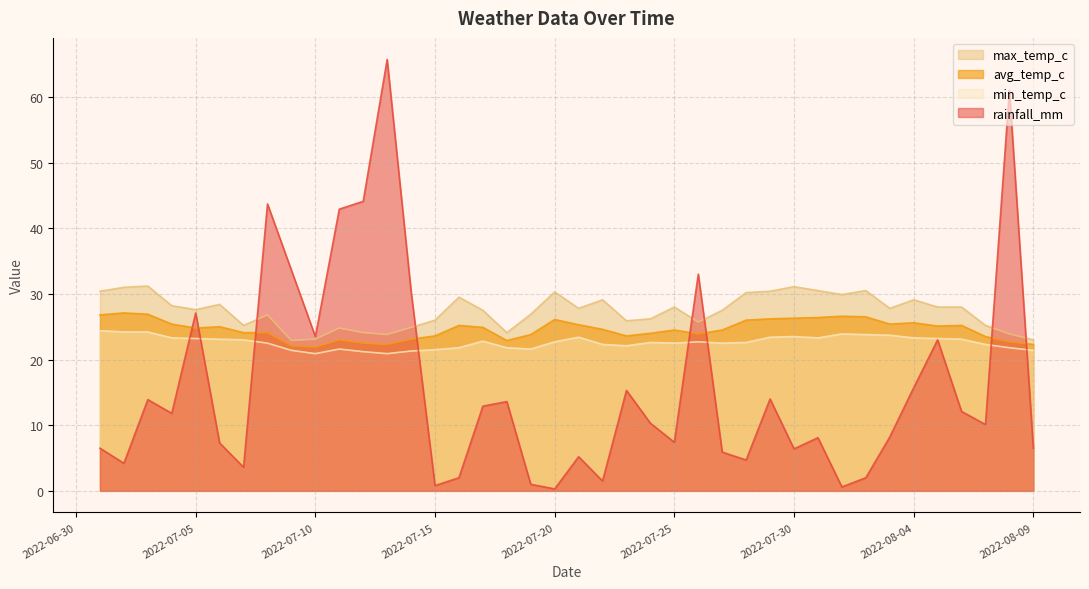

What position from the right is 2022-07-23?

18